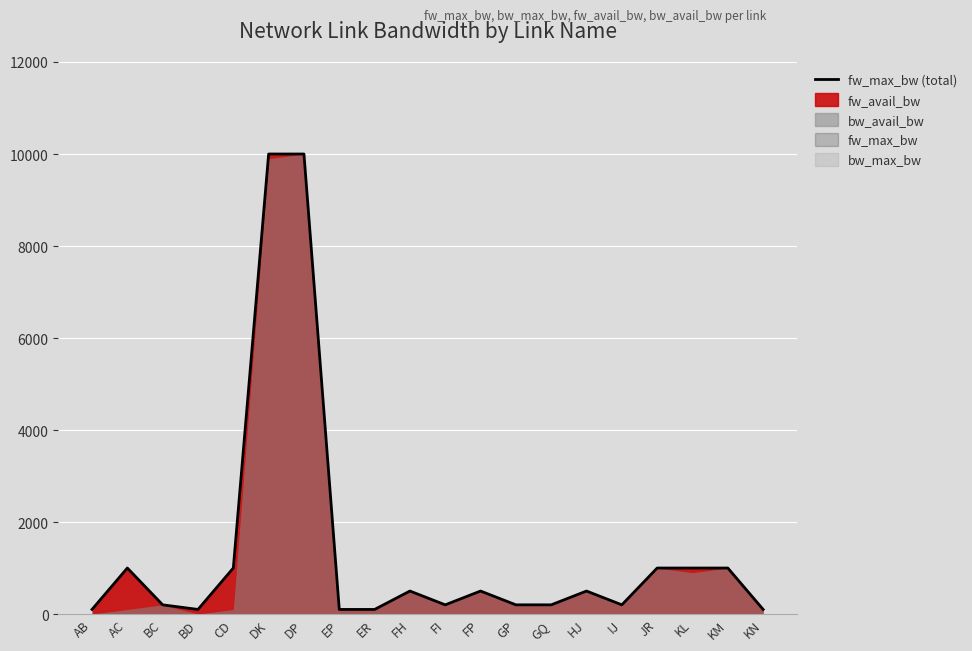

List the labels in order of value, largest first.

DK, DP, AC, CD, JR, KL, KM, FH, FP, HJ, BC, FI, GP, GQ, IJ, AB, BD, EP, ER, KN